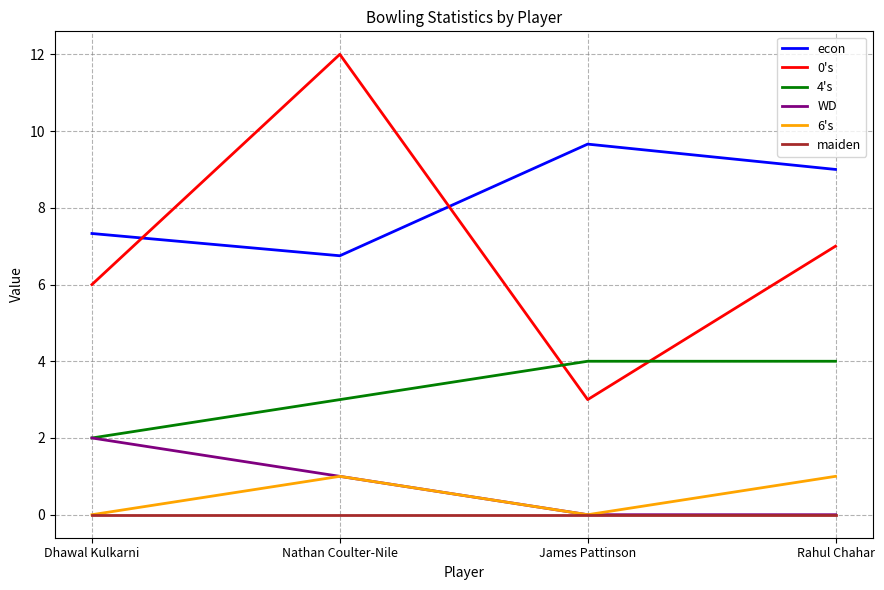

Reading left to right, list all the values displayed in this chart.

econ: 7.3	6.8	9.7	9.0
0's: 6.0	12.0	3.0	7.0
4's: 2.0	3.0	4.0	4.0
WD: 2.0	1.0	0.0	0.0
6's: 0.0	1.0	0.0	1.0
maiden: 0.0	0.0	0.0	0.0